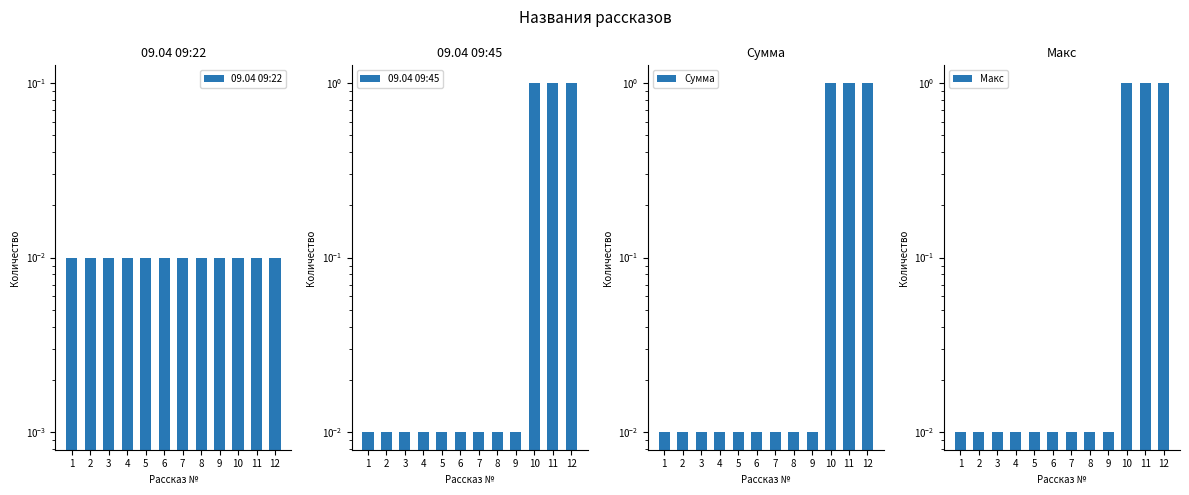

What are all the series names shown in the legend?

09.04 09:22, 09.04 09:45, Сумма, Макс